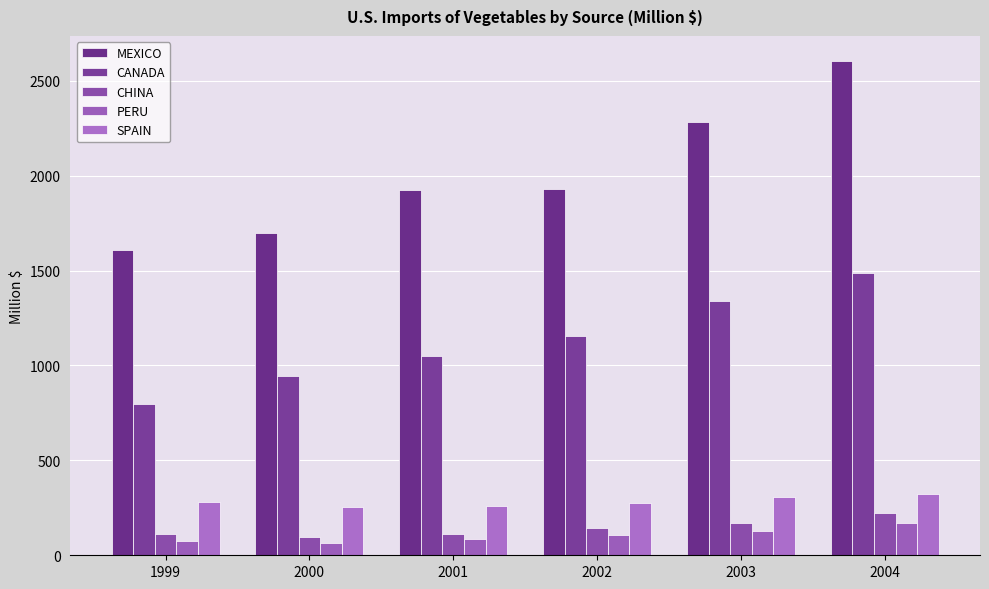

Between 2000 and 2001, which is larger?

2001